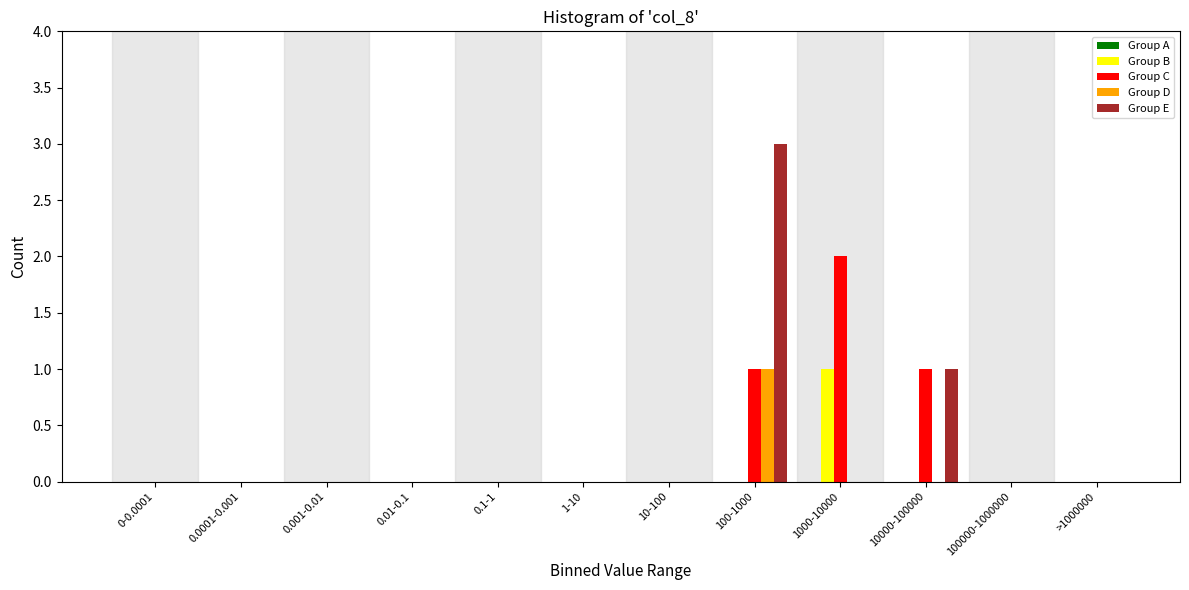

Is it true that Group C equals -1 at 0.1-1?

False